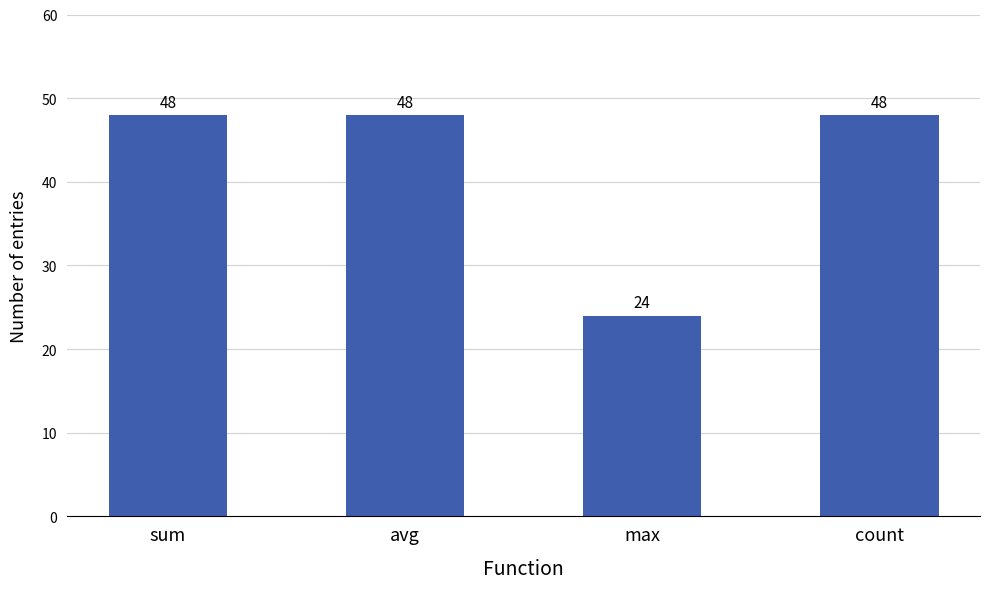

True or false: the data shows 12 at count.

False